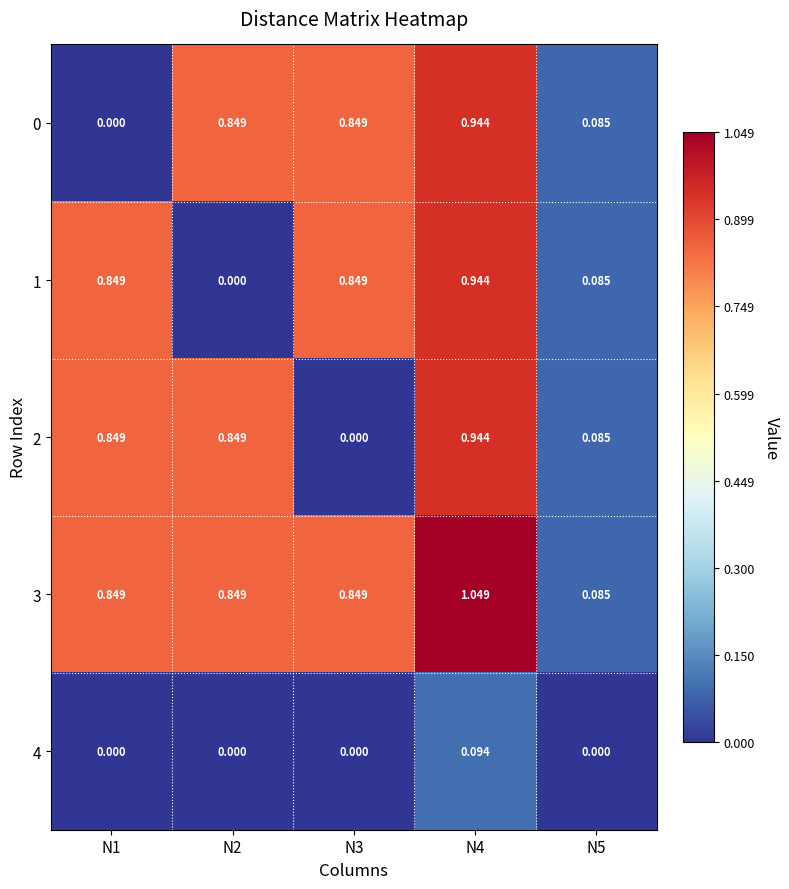

Is the value of 1 at N4 greater than the value of 3 at N1?

Yes